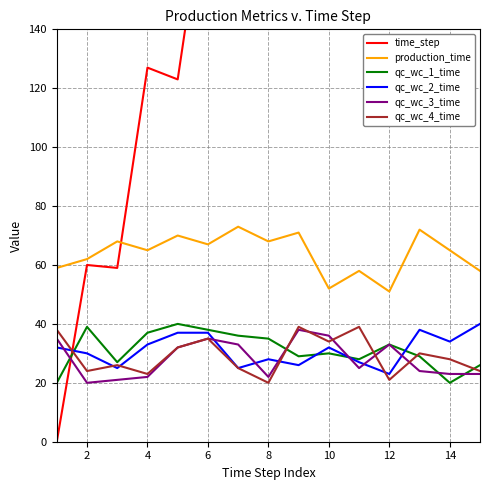

True or false: qc_wc_3_time has more than 2 points higher than both neighbors.

True